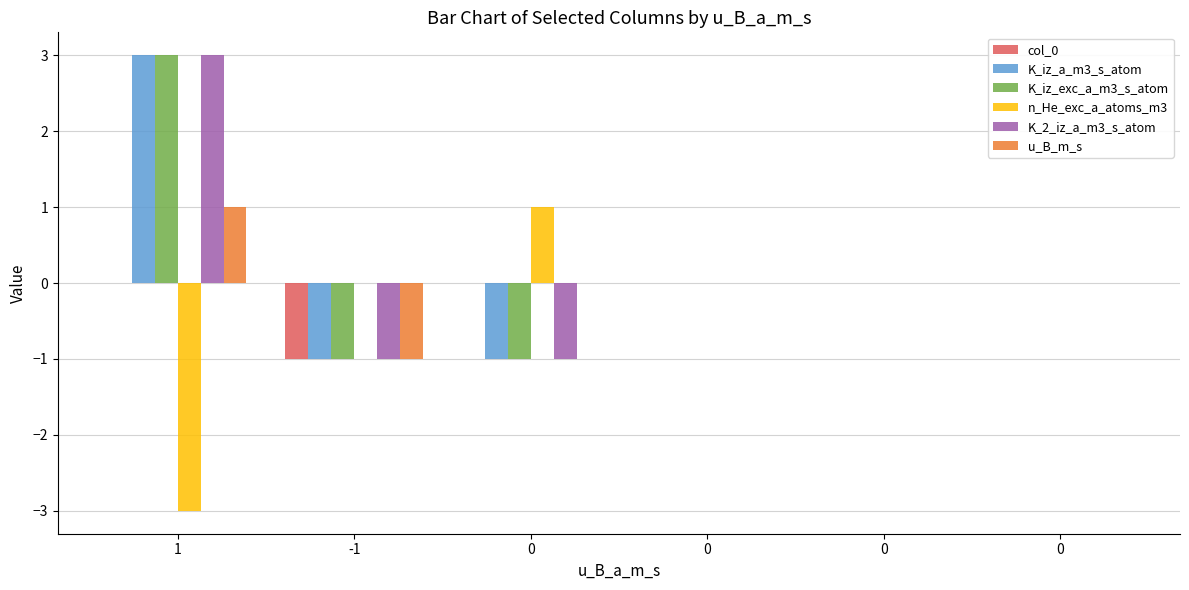

What is the sum of the K_iz_a_m3_s_atom values at 0 and 1?

3